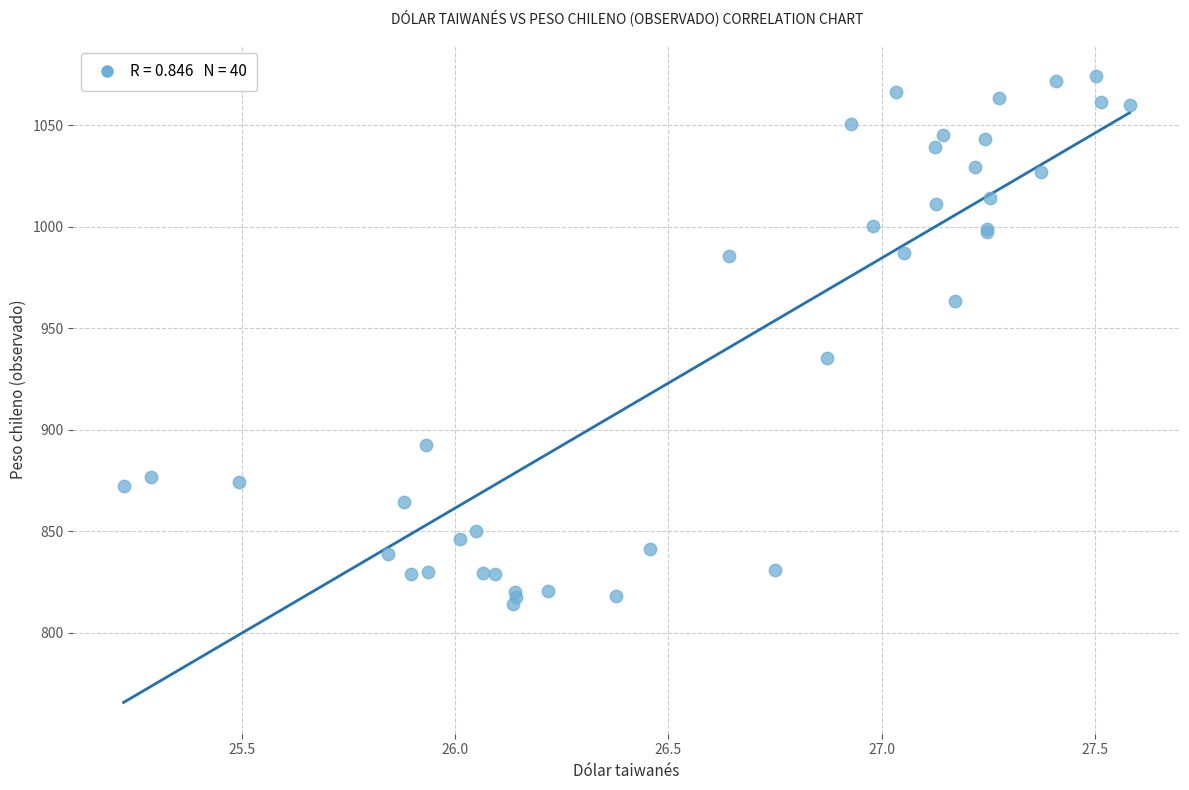

What Y value in the scatter plot is closest to 944?

935.5